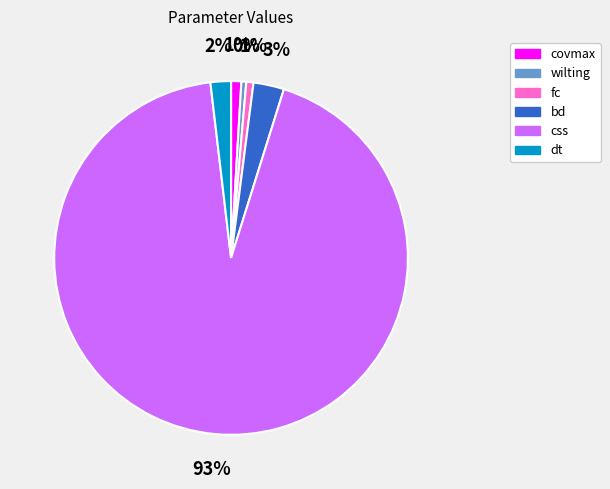

To the nearest percent, what is the average slice percentage?

17%